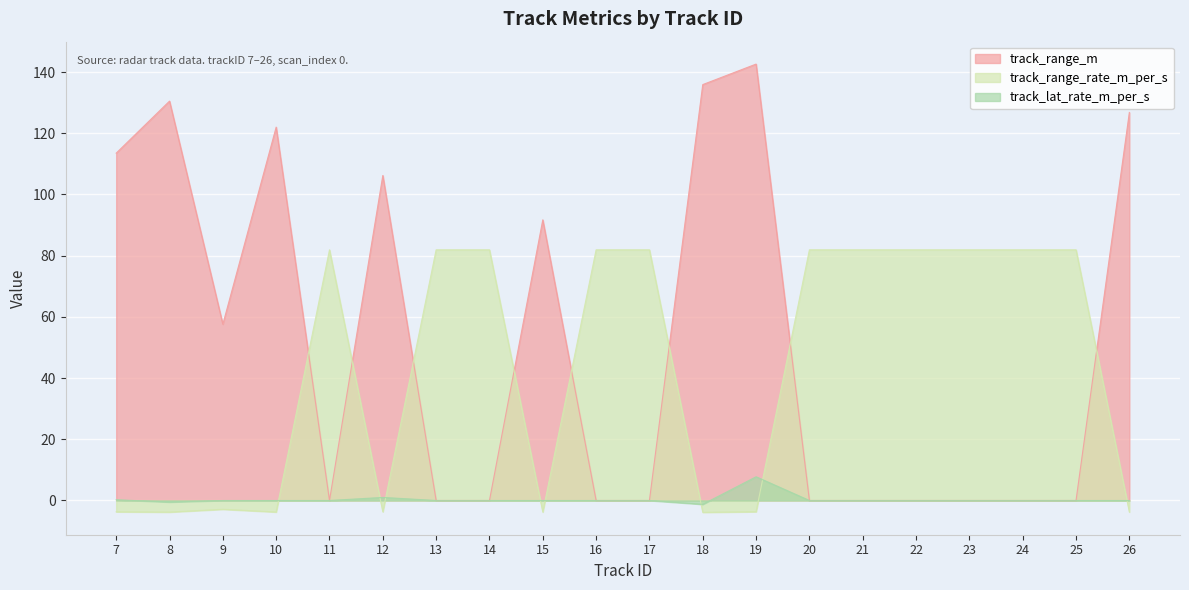

How many values in the track_range_rate_m_per_s series exceed 81?

11